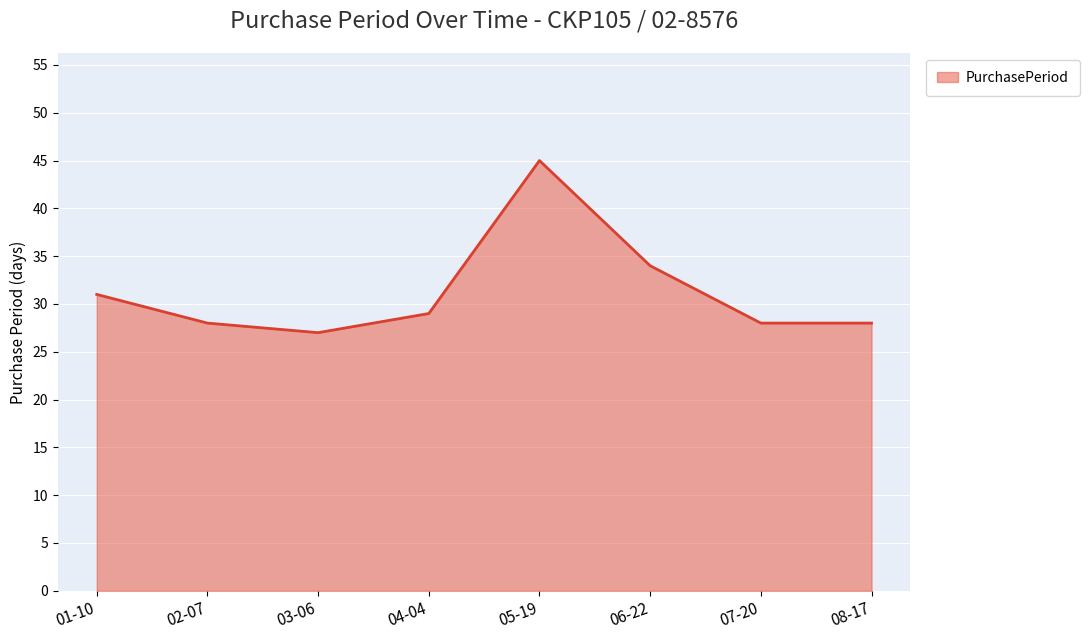

Which category has the highest value across all series?

05-19